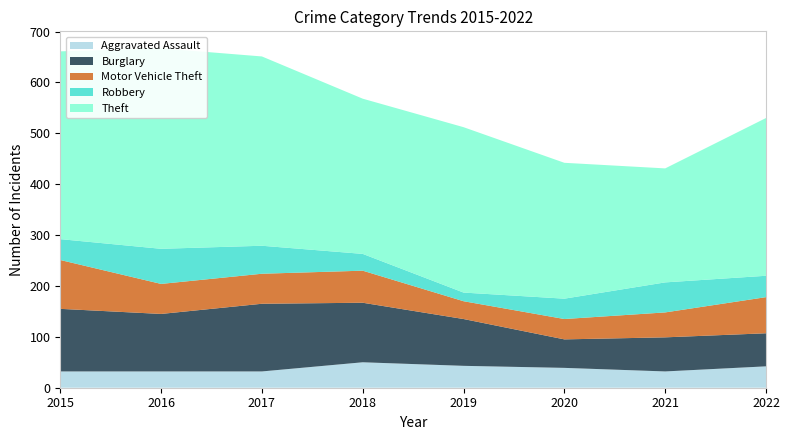

Reading right to left, what are all the values shown in this chart?

Aggravated Assault: 2022=42	2021=32	2020=39	2019=43	2018=50	2017=32	2016=32	2015=32
Burglary: 2022=65	2021=67	2020=56	2019=92	2018=117	2017=133	2016=113	2015=123
Motor Vehicle Theft: 2022=71	2021=49	2020=40	2019=35	2018=63	2017=59	2016=59	2015=96
Robbery: 2022=42	2021=59	2020=40	2019=17	2018=33	2017=55	2016=69	2015=41
Theft: 2022=310	2021=224	2020=267	2019=325	2018=305	2017=372	2016=394	2015=369